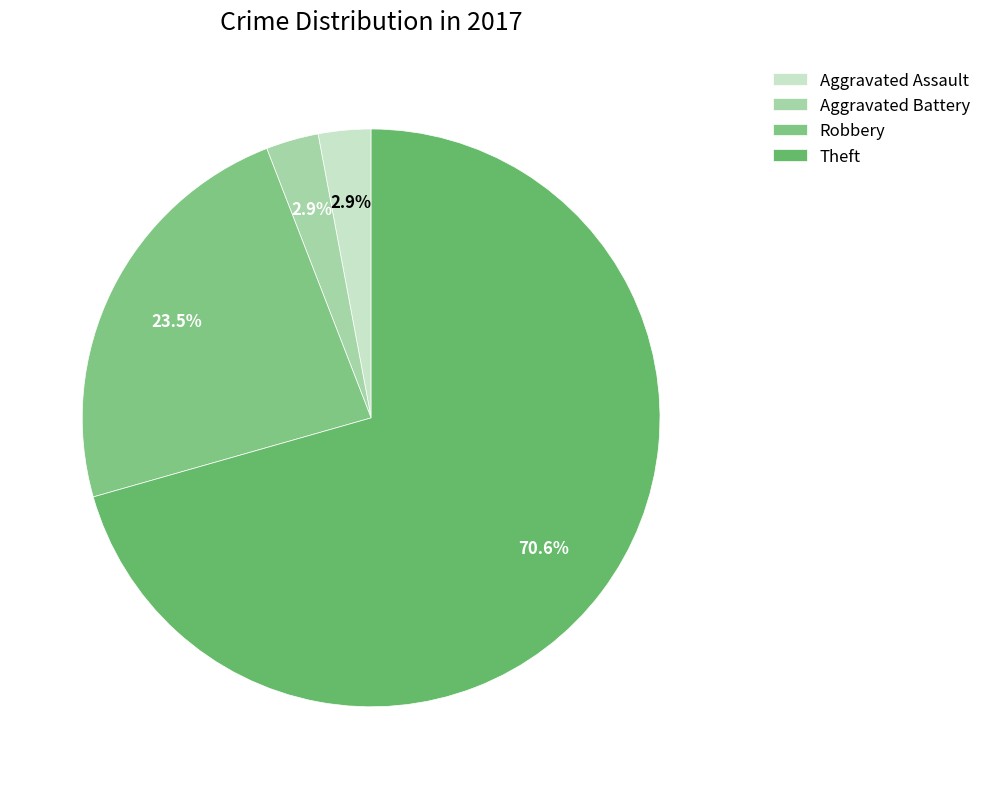

How many slices are in this pie chart?

4